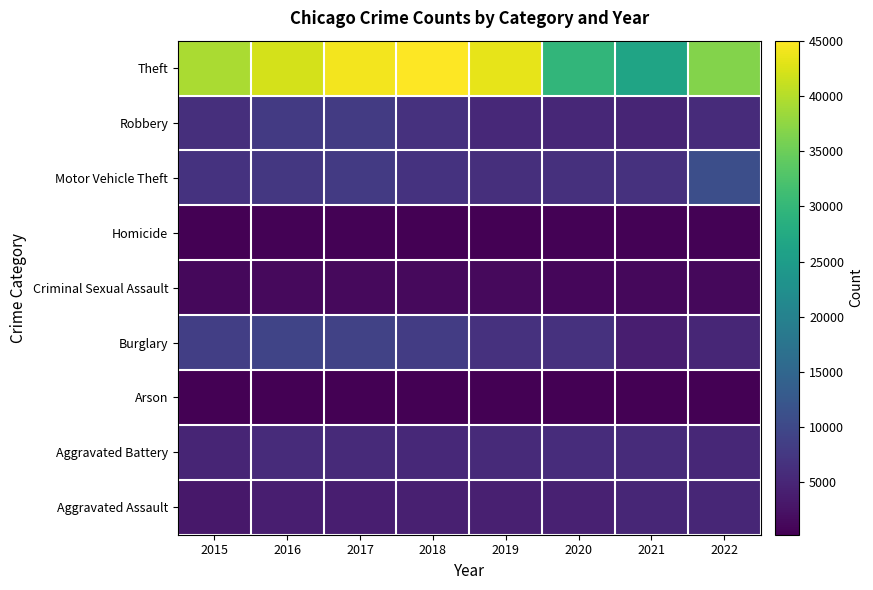

List the series in order of their peak value, lowest first.

Arson, Homicide, Criminal Sexual Assault, Aggravated Assault, Aggravated Battery, Robbery, Burglary, Motor Vehicle Theft, Theft